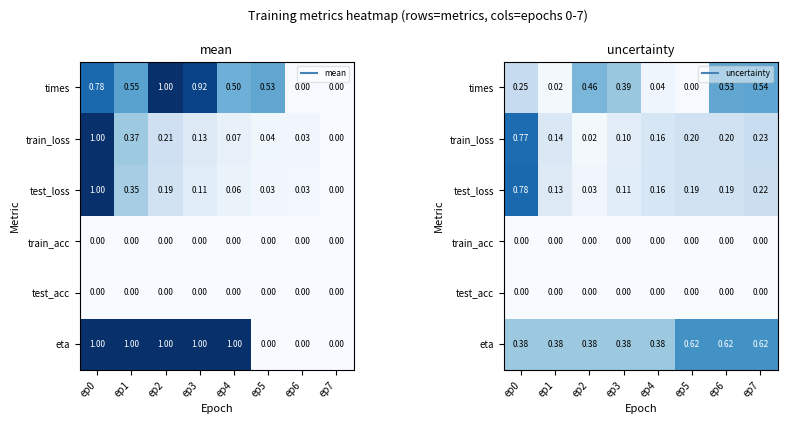

At which label is train_loss closest to 0?

ep2